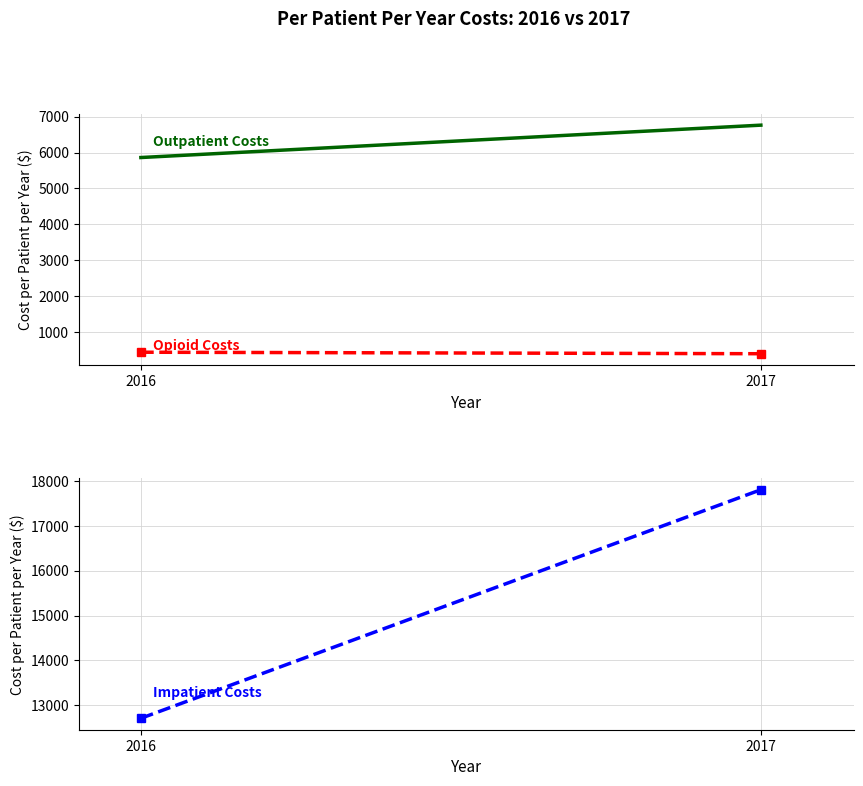

Where does the Opioid Costs series first go above 437?

2016